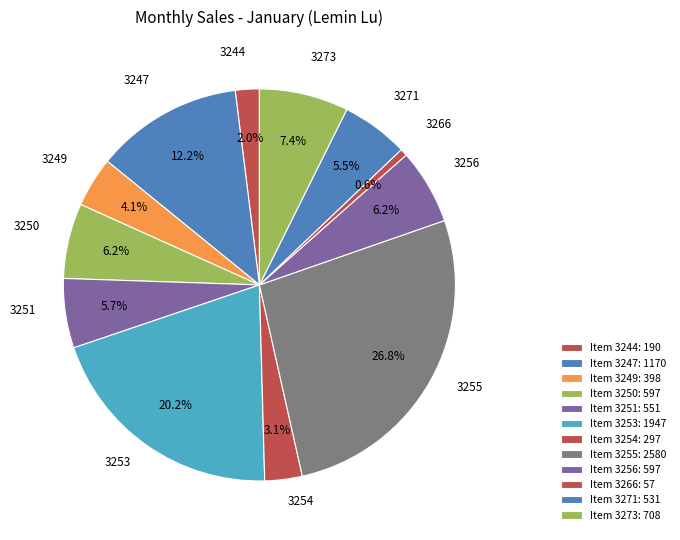

To the nearest percent, what is the average slice percentage?

8%